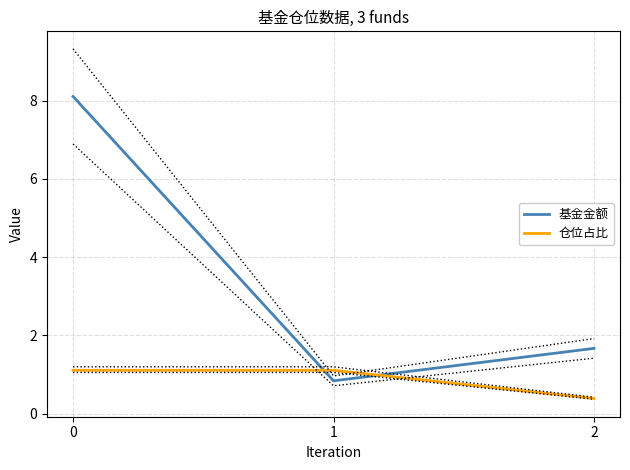

Does the chart have visible grid lines?

Yes